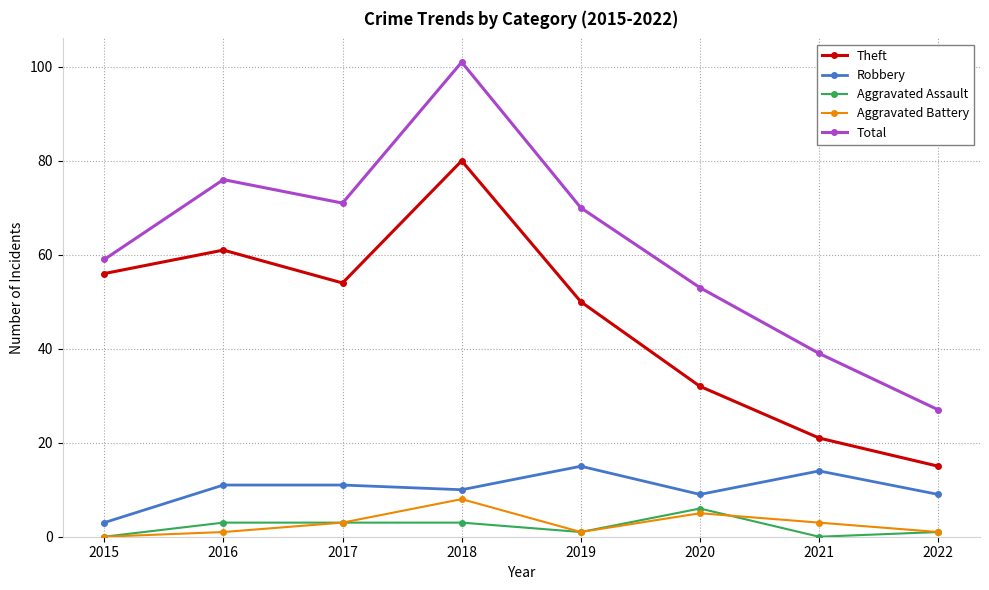

Reading left to right, list all the values displayed in this chart.

Theft: 56	61	54	80	50	32	21	15
Robbery: 3	11	11	10	15	9	14	9
Aggravated Assault: 0	3	3	3	1	6	0	1
Aggravated Battery: 0	1	3	8	1	5	3	1
Total: 59	76	71	101	70	53	39	27